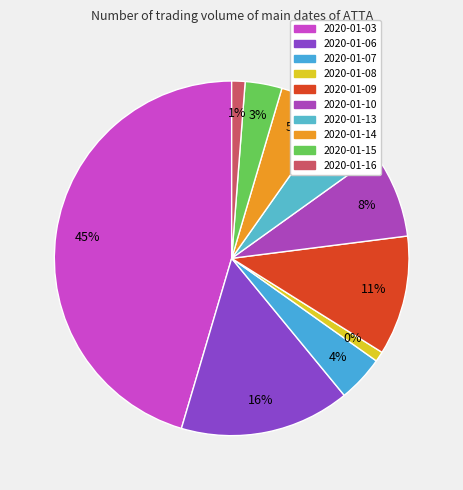

To the nearest percent, what portion does 2020-01-14 represent?

5%